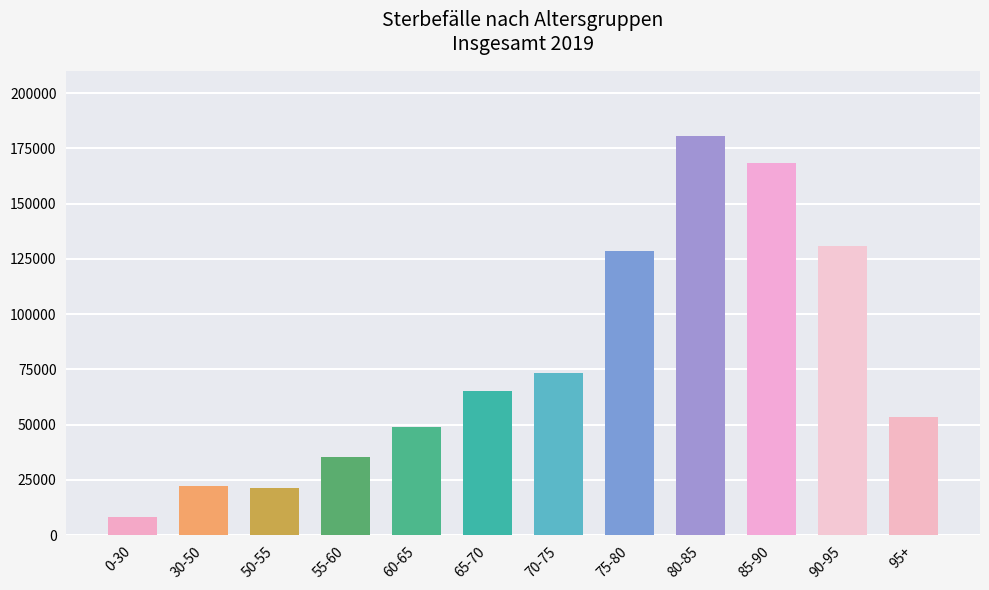

How many distinct data groups are displayed?

1